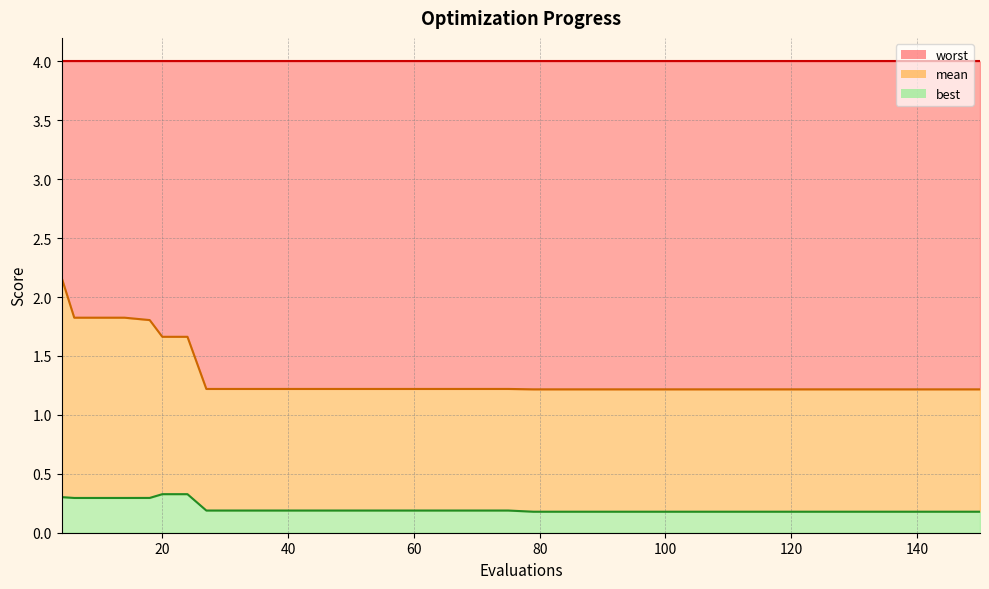

What is the sum of all mean values?

53.0